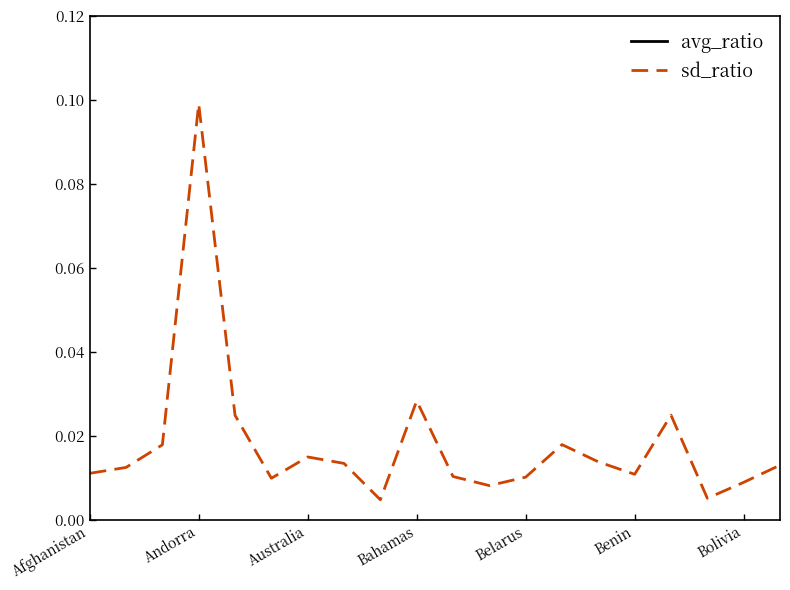

What is the total value across all series at Belarus?

1.1